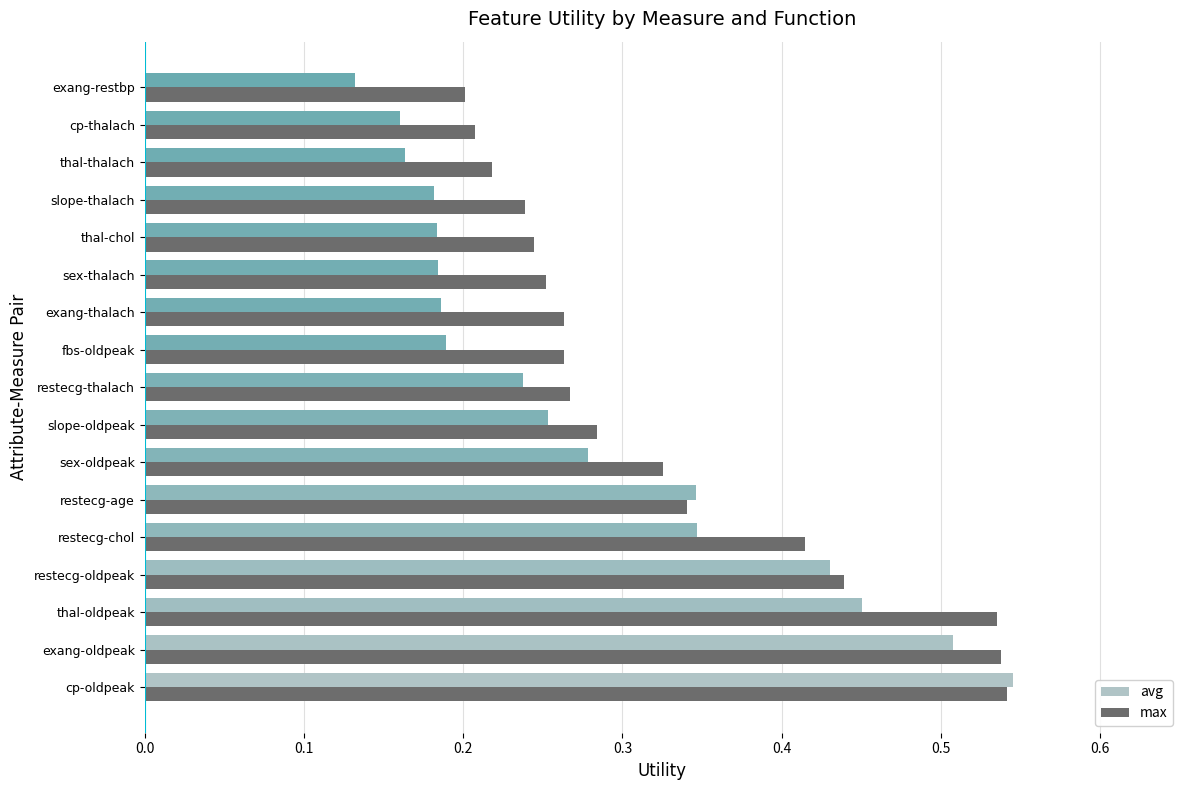

How many max values are between 0 and 1?

17